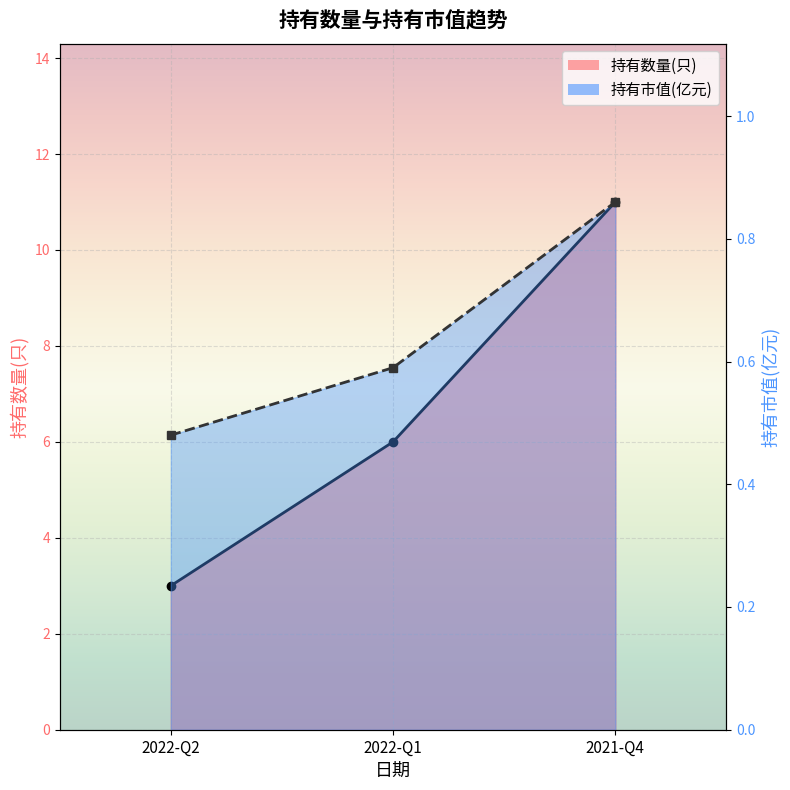

What position from the left is 2022-Q1?

2